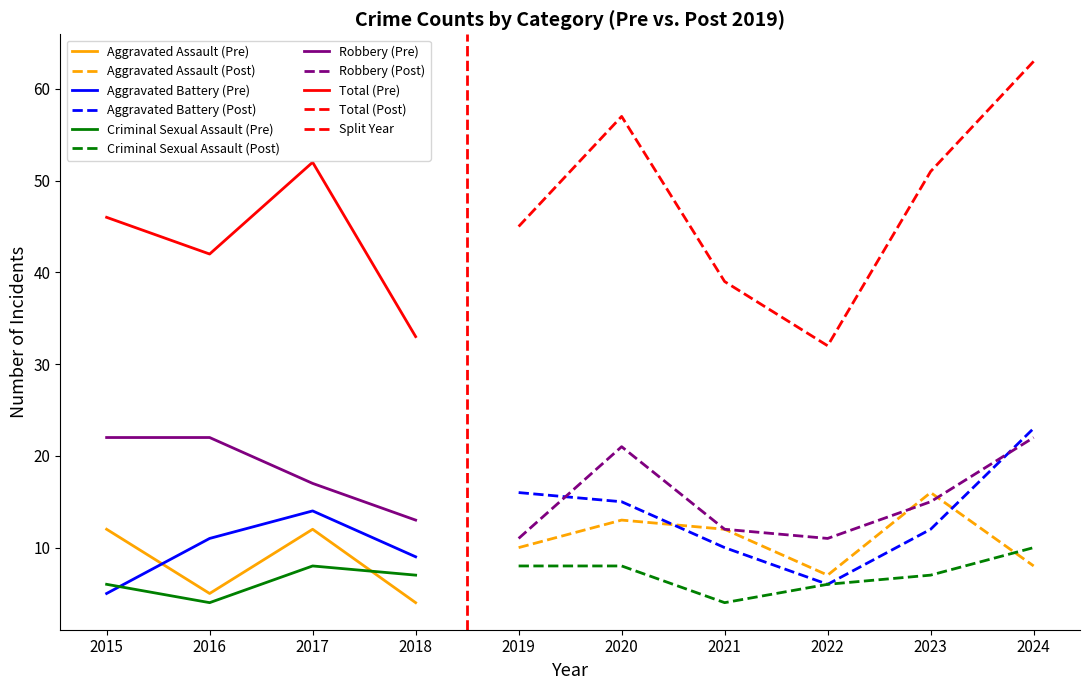

The Total series shows 18 at 2021. True or false?

False